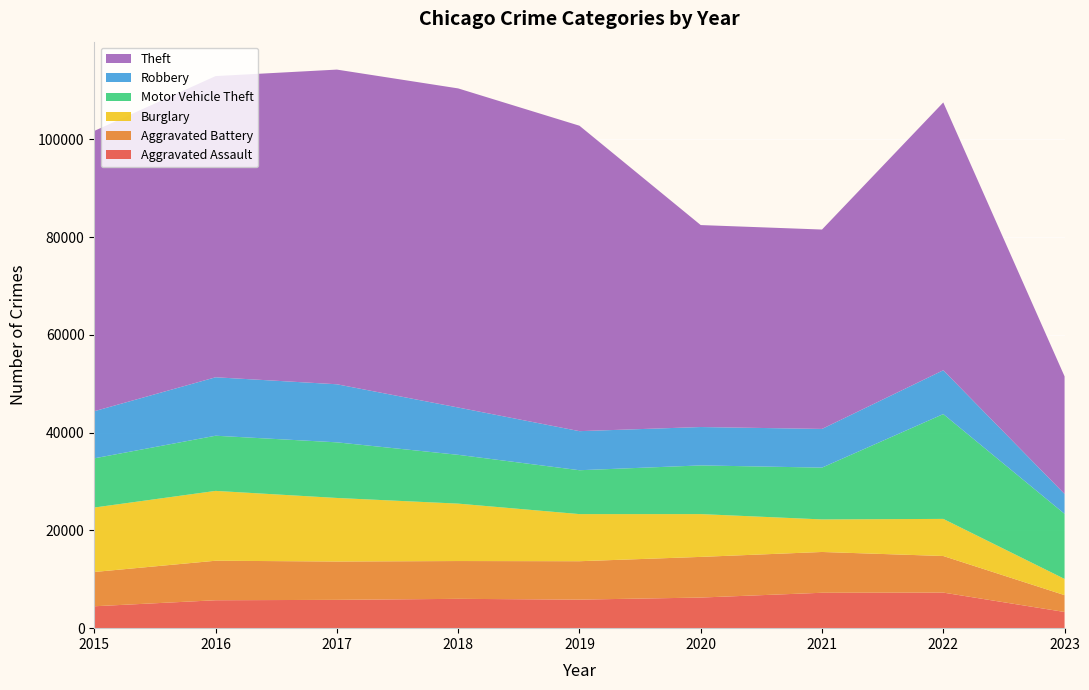

Reading right to left, list all the values displayed in this chart.

Aggravated Assault: 2023=3311	2022=7277	2021=7243	2020=6263	2019=5841	2018=6001	2017=5793	2016=5712	2015=4480
Aggravated Battery: 2023=3447	2022=7487	2021=8346	2020=8319	2019=7857	2018=7734	2017=7845	2016=8085	2015=7018
Burglary: 2023=3316	2022=7591	2021=6659	2020=8757	2019=9639	2018=11746	2017=13001	2016=14289	2015=13184
Motor Vehicle Theft: 2023=13317	2022=21448	2021=10600	2020=9959	2019=8977	2018=9985	2017=11380	2016=11286	2015=10068
Robbery: 2023=4066	2022=8964	2021=7917	2020=7855	2019=7994	2018=9680	2017=11880	2016=11960	2015=9638
Theft: 2023=24061	2022=54792	2021=40792	2020=41320	2019=62491	2018=65286	2017=64382	2016=61620	2015=57350